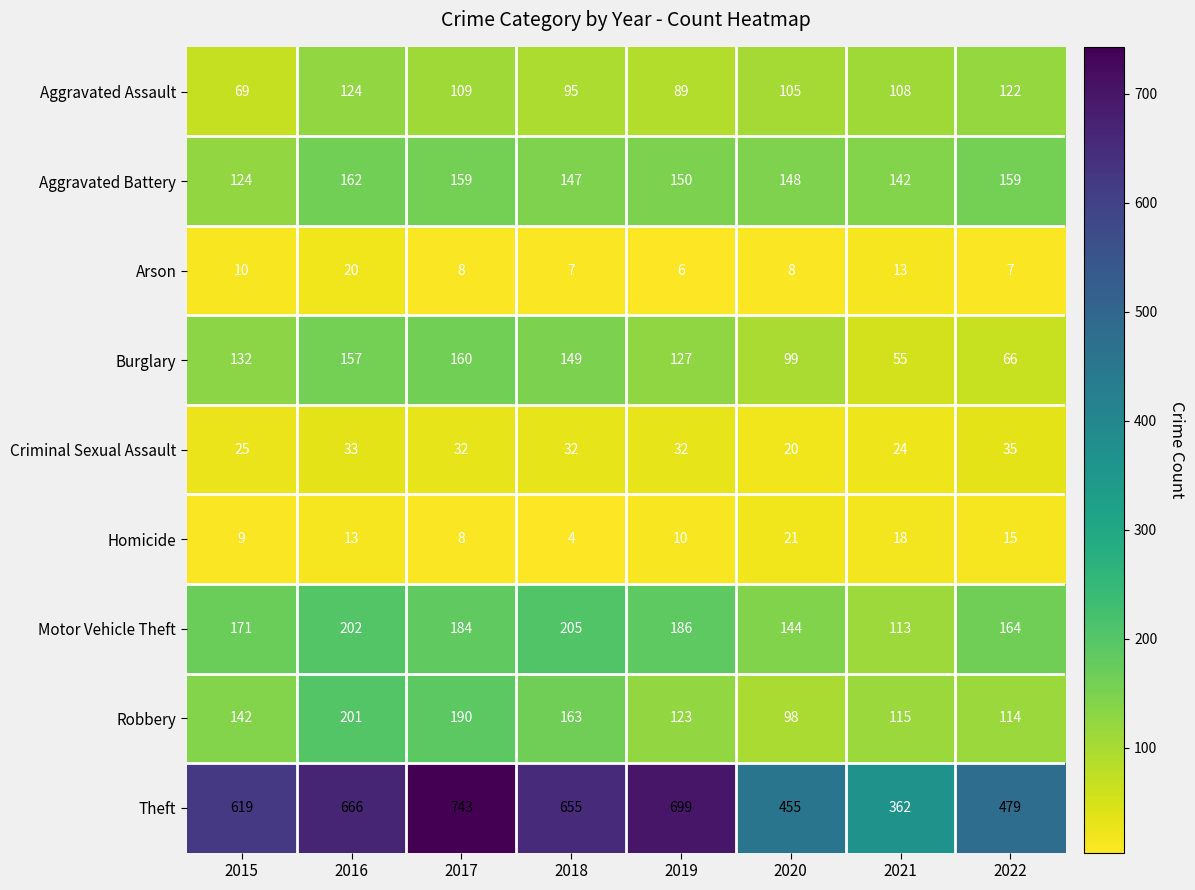

The Aggravated Assault series shows 62 at 2020. True or false?

False